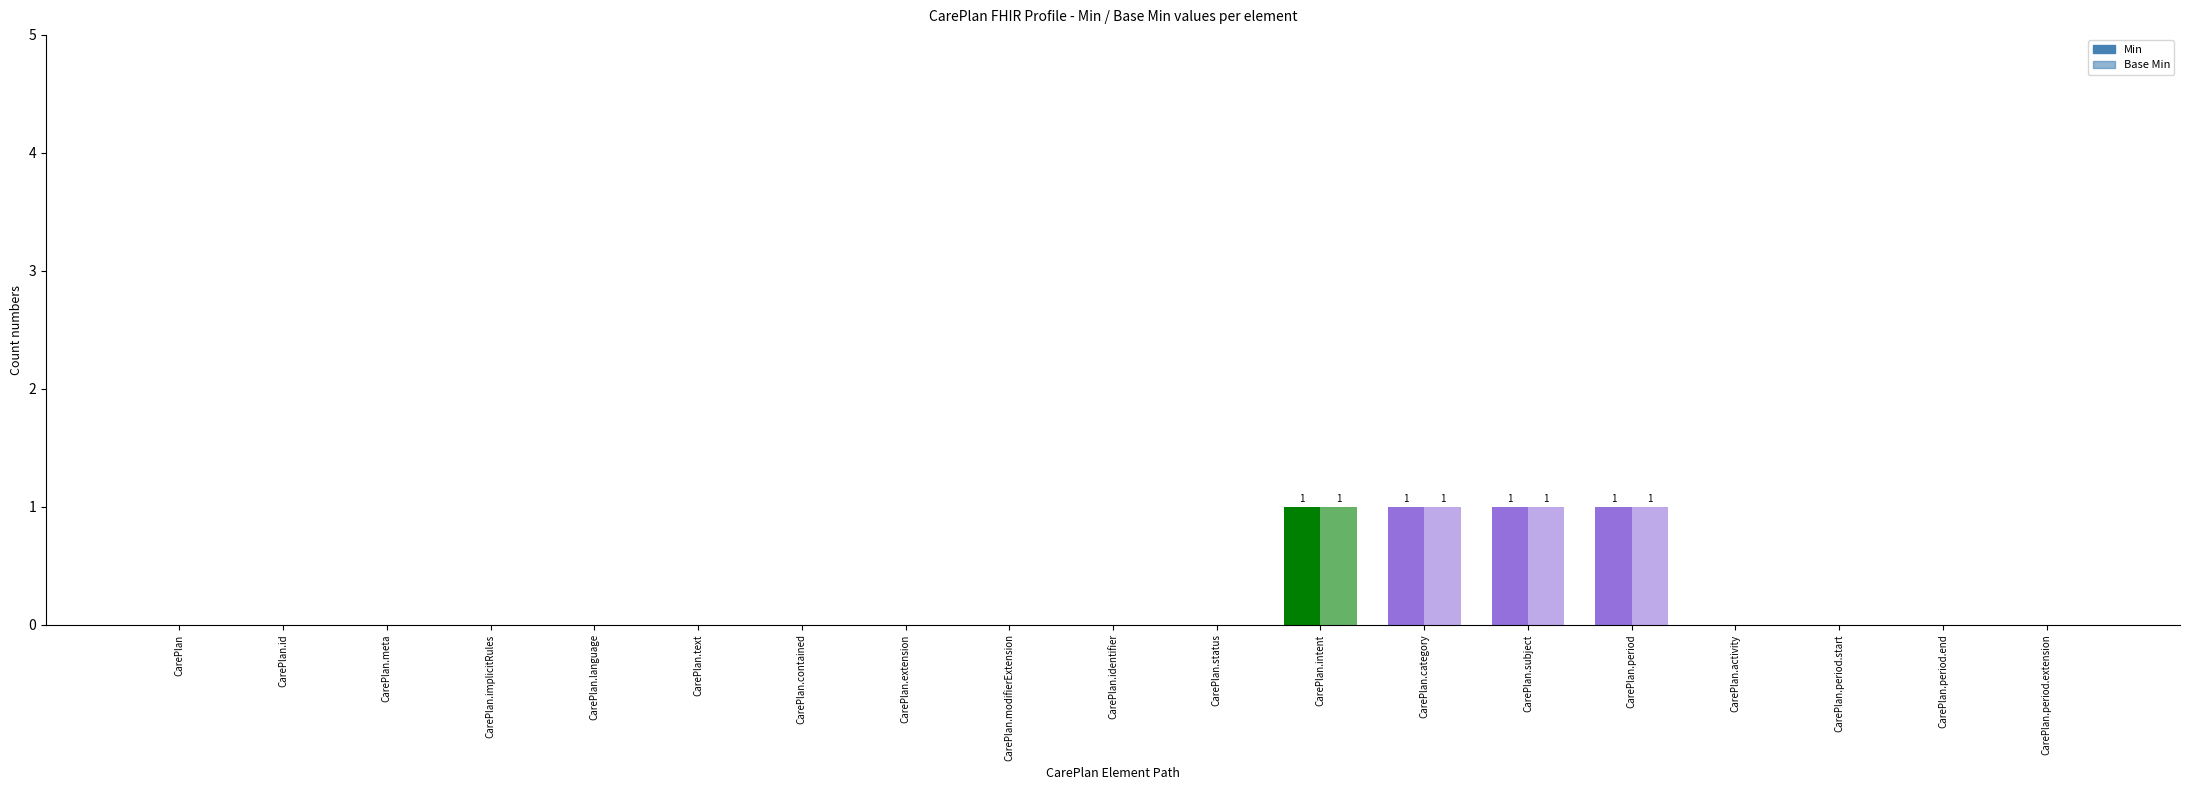

What is the label of the 11th bar from the right?

CarePlan.modifierExtension